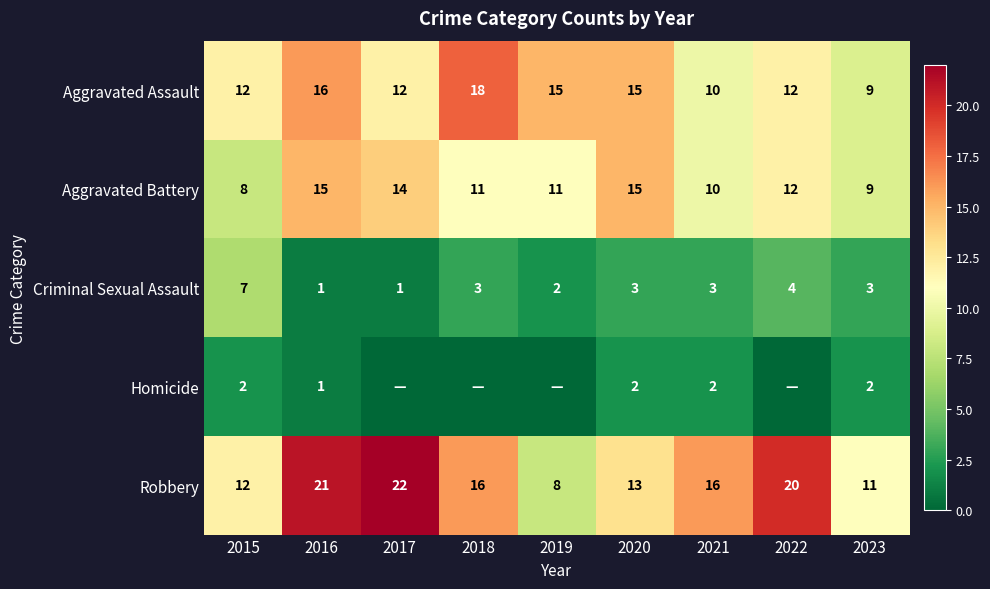

Is the value of Criminal Sexual Assault at 2023 greater than the value of Homicide at 2016?

Yes